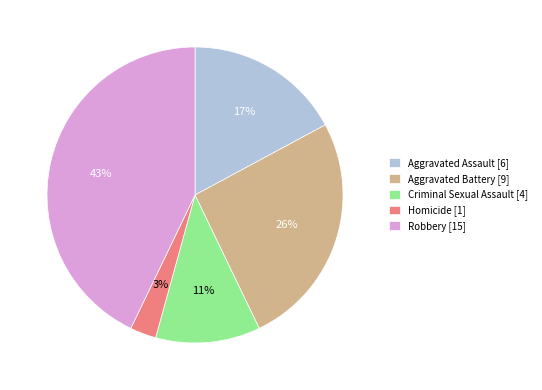

To the nearest percent, what portion does Criminal Sexual Assault represent?

11%